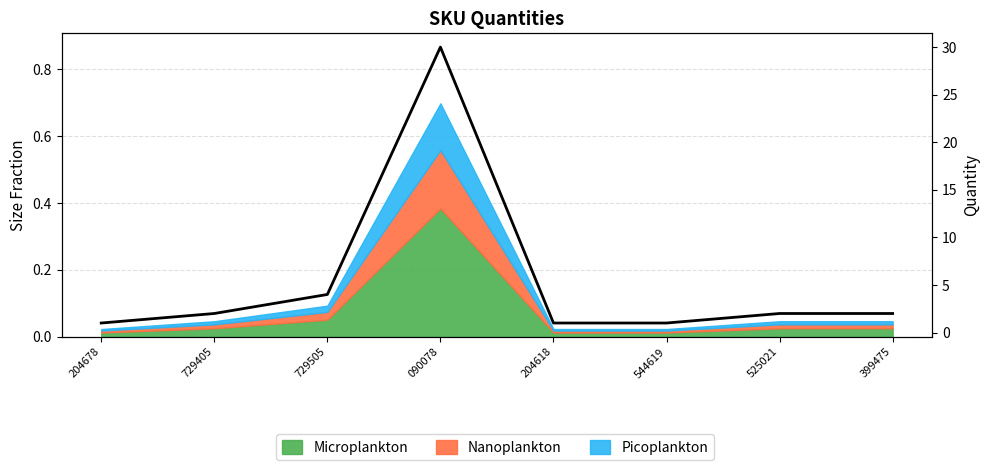

Reading left to right, transcribe all the data shown in this chart.

1	2	4	30	1	1	2	2